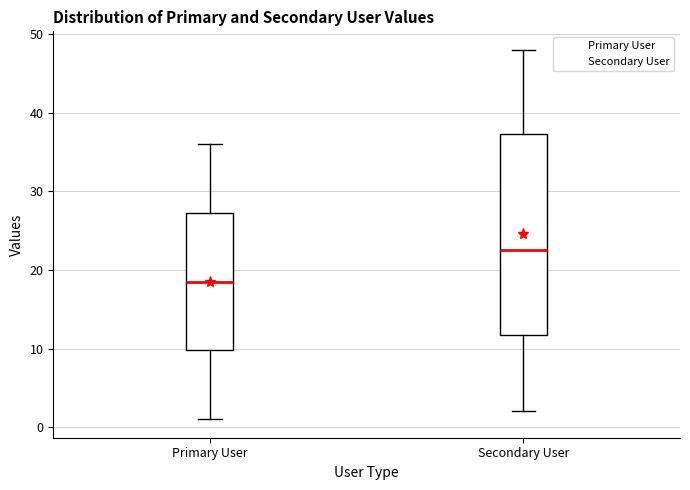

Where is the upper edge of the box for Primary User on the y-axis? The values are not printed on the chart, so give them approximately, as read against the axis.

27